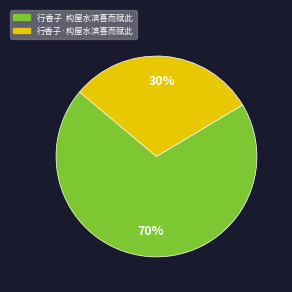

Count the number of slices in the pie.

2